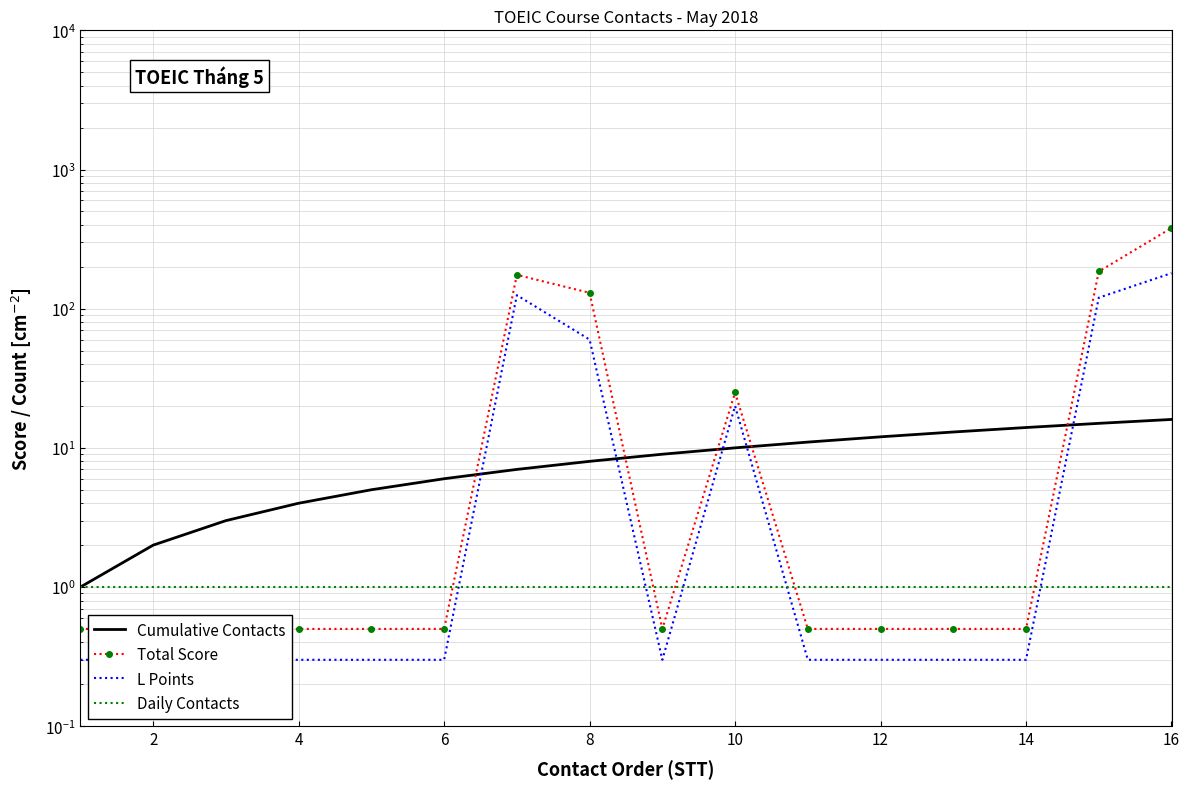

True or false: Total Score has a value of 0.1 at 4.

False